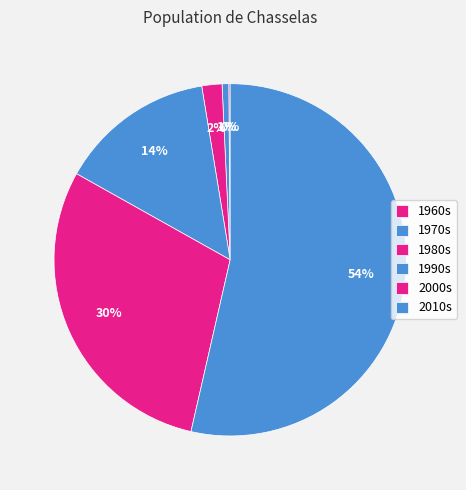

Which has a higher value, 2010s or 1980s?

2010s